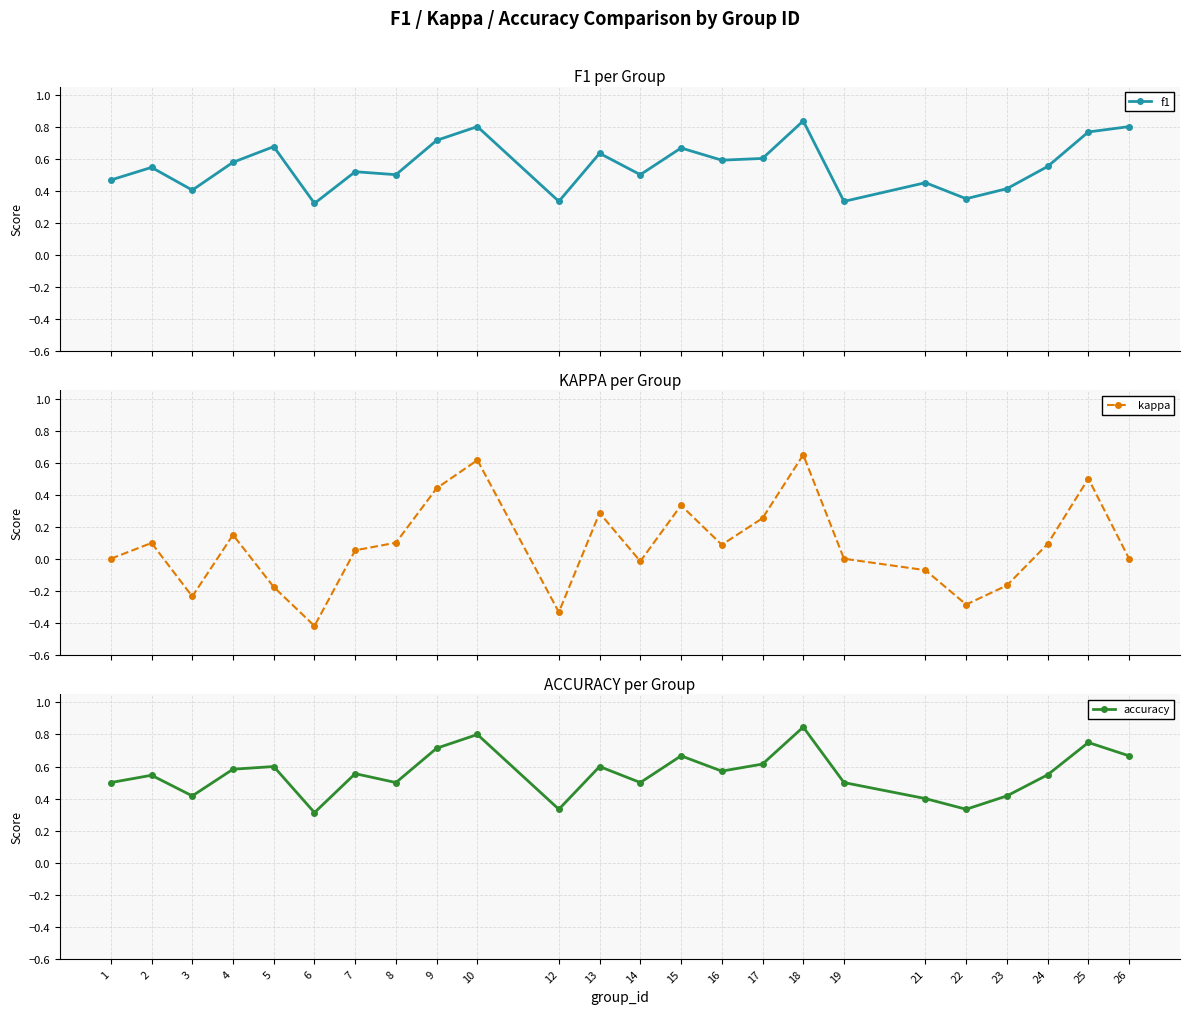

True or false: kappa has more than 1 points higher than both neighbors.

True